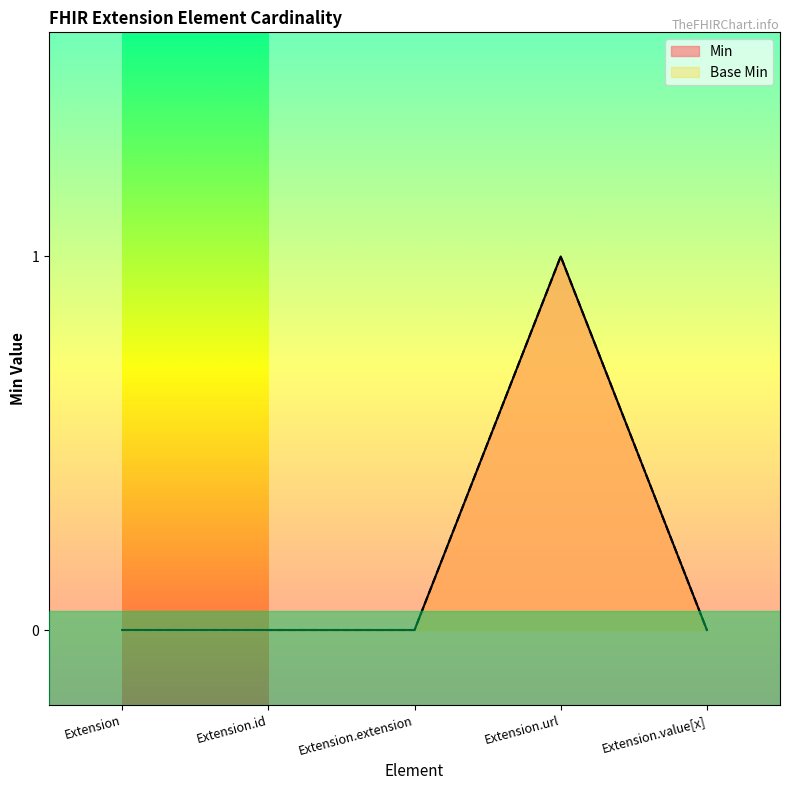

What is the sum of all Base Min values?

1